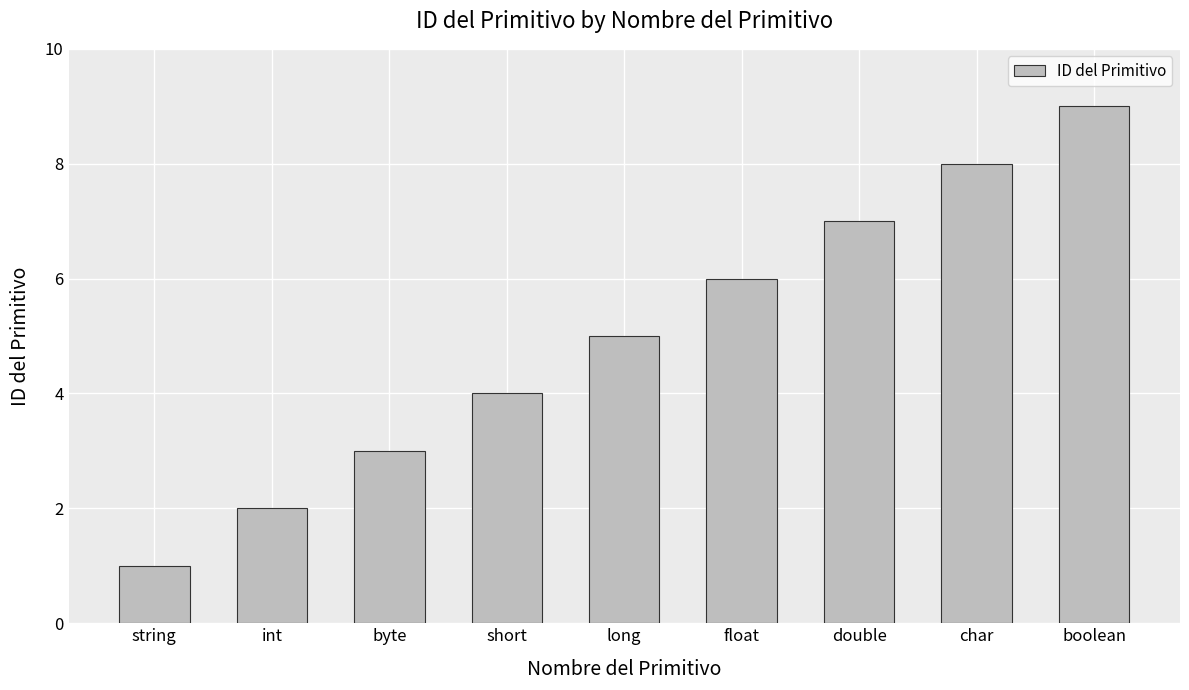

What position from the left is byte?

3